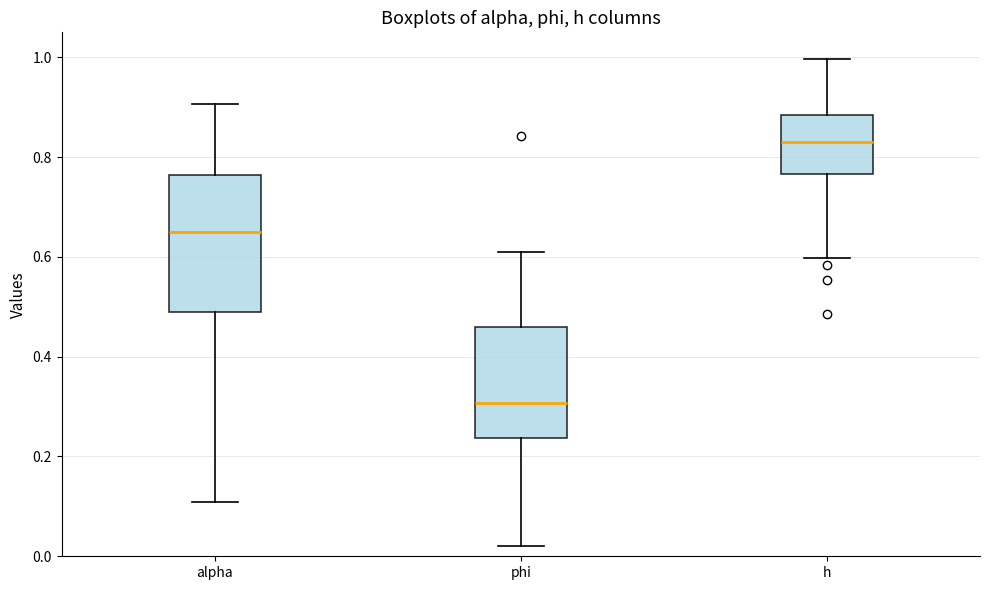

Which box has the lowest median line?

phi